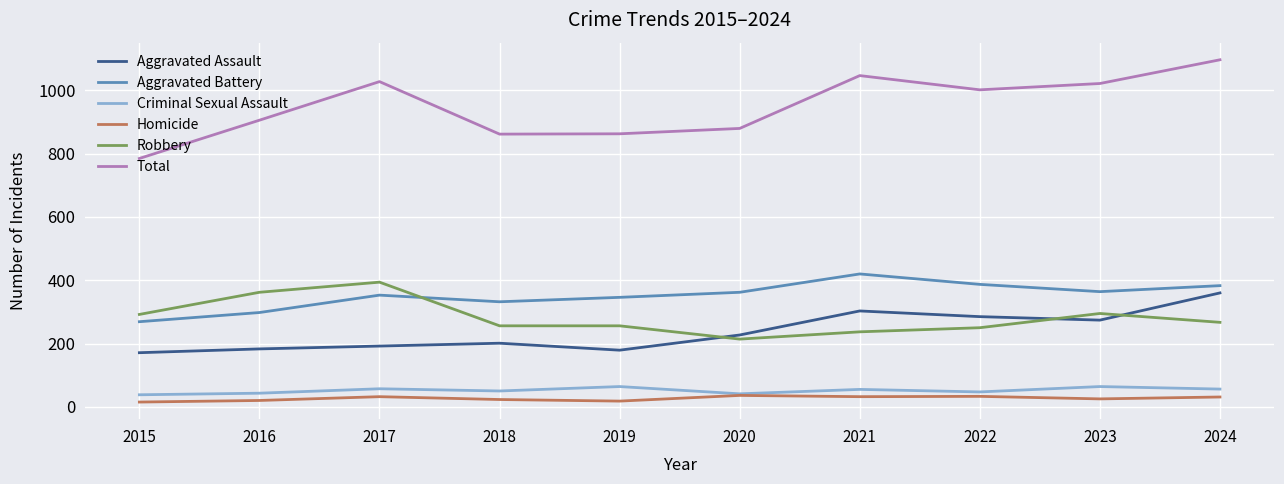

What is the lowest value of the Homicide series?

15